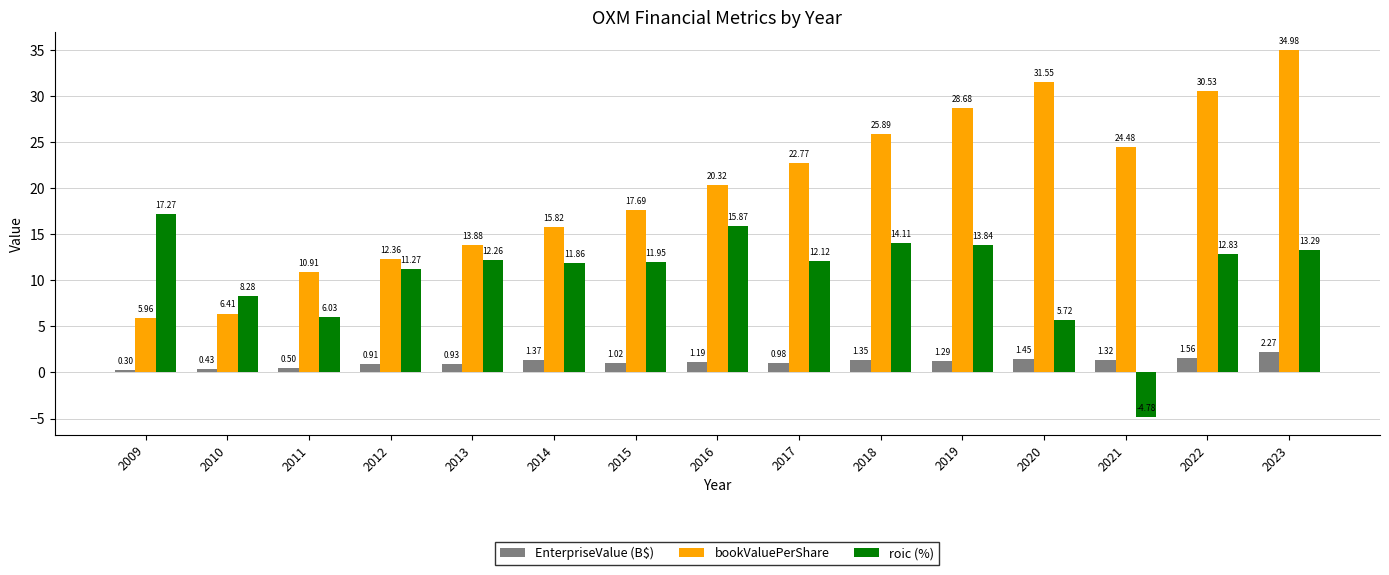

Where does the bookValuePerShare series first go above 20?

2016